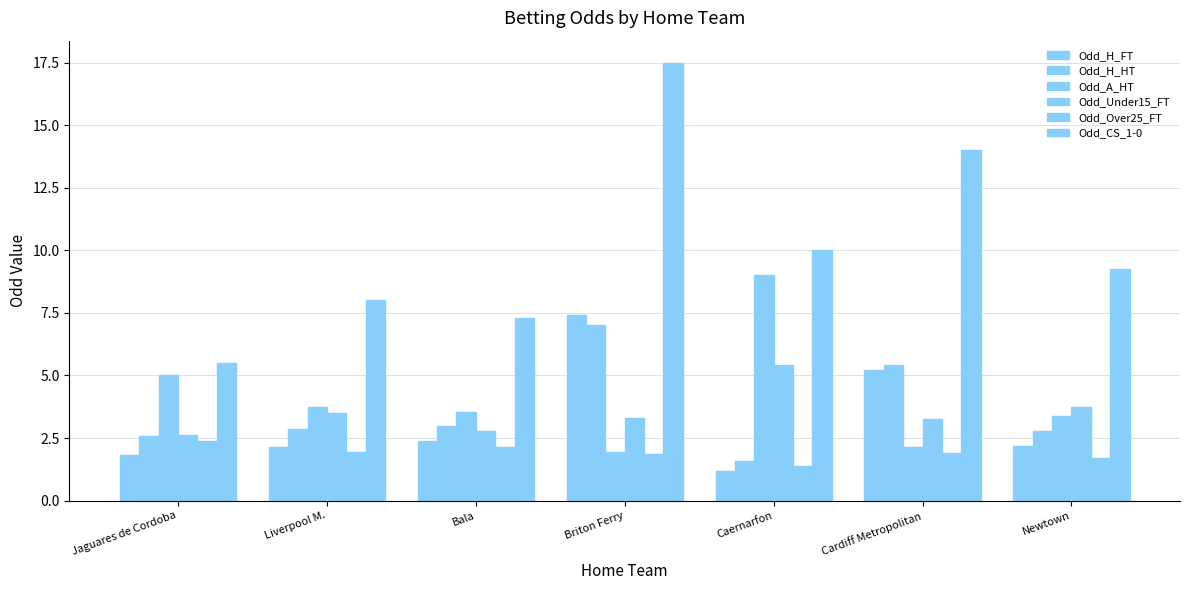

What is the greatest value displayed?

17.5